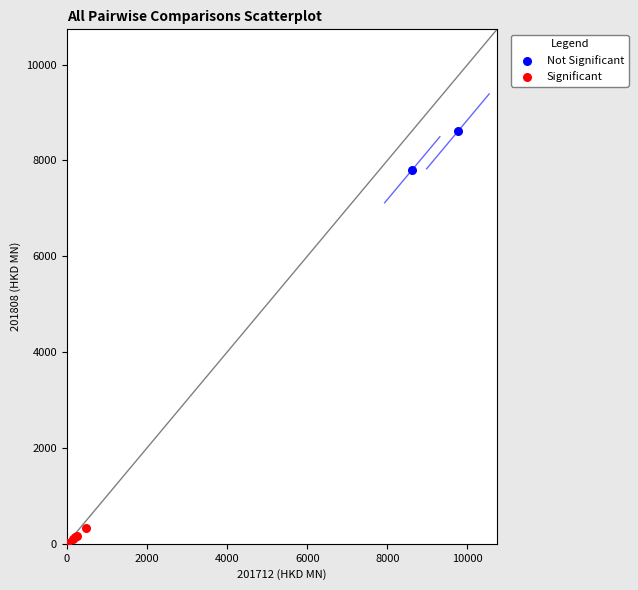

Which series reaches the maximum Y coordinate?

Not Significant